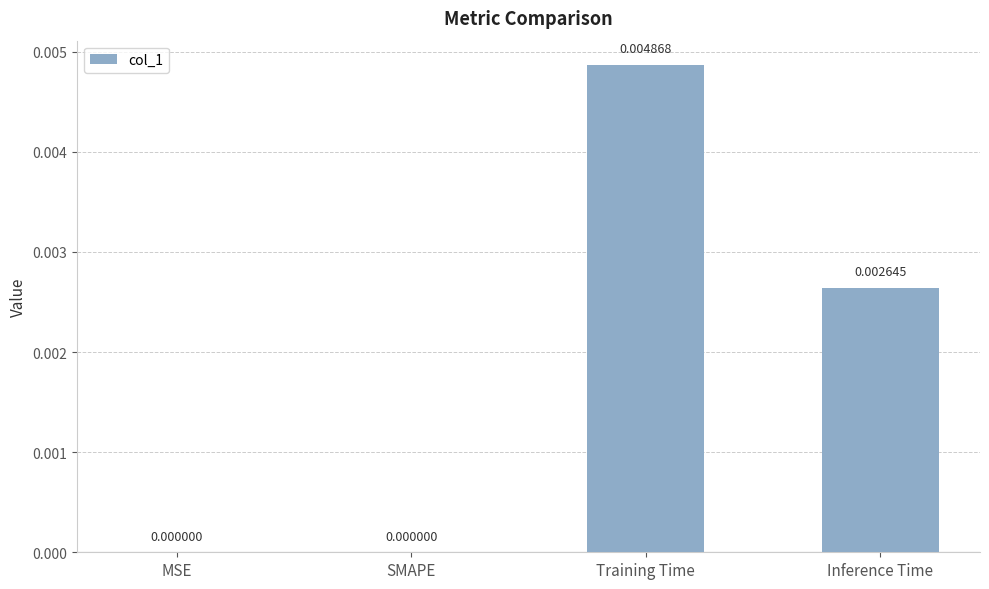

How many data points are above 0?

2